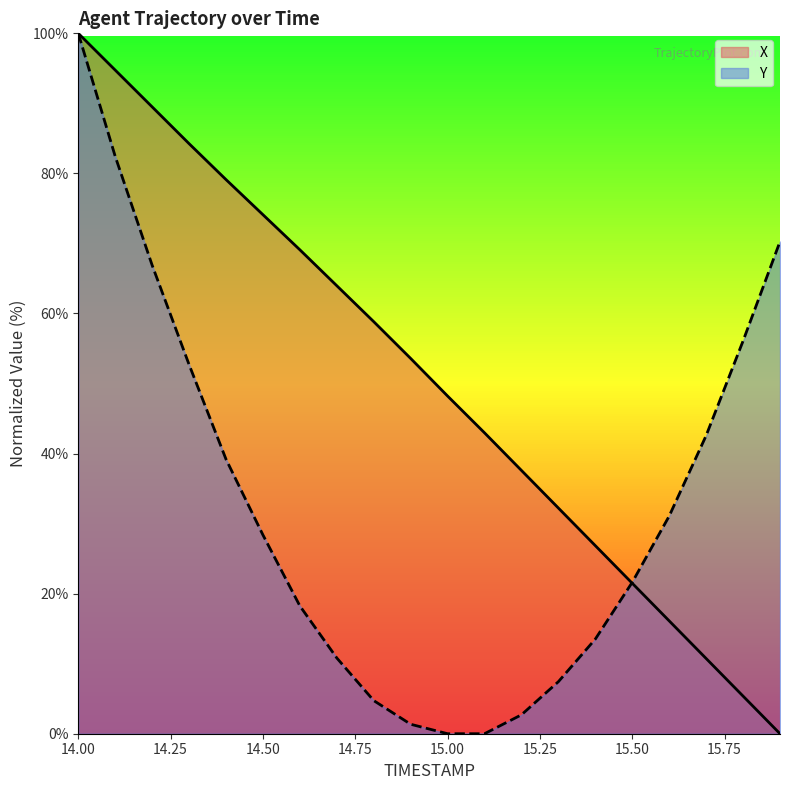

What is the highest value of the X series?

100.0